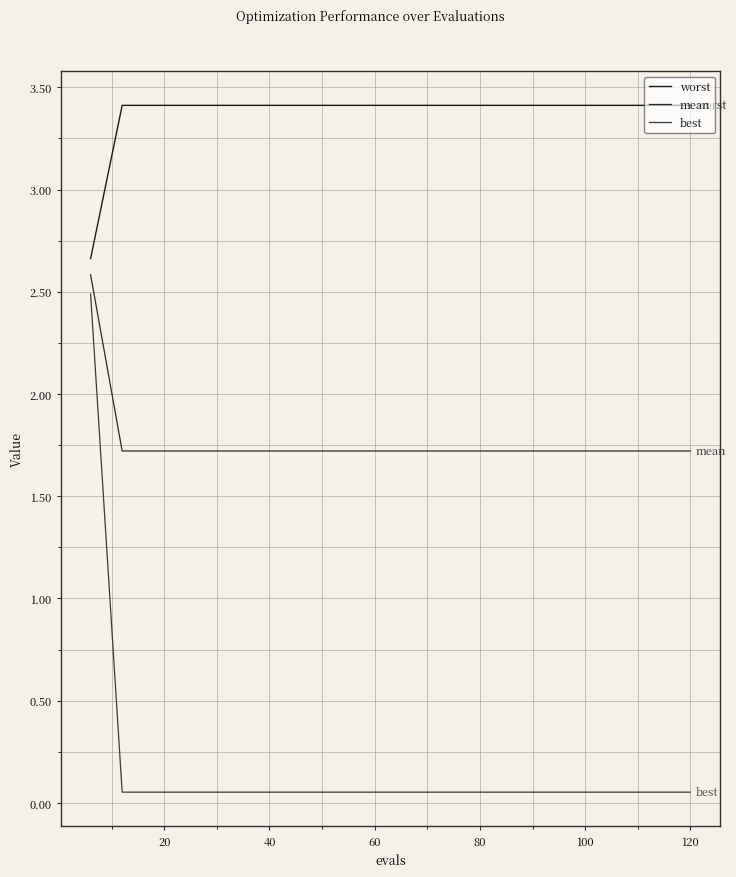

Count the mean values in the range 1 to 2.

19